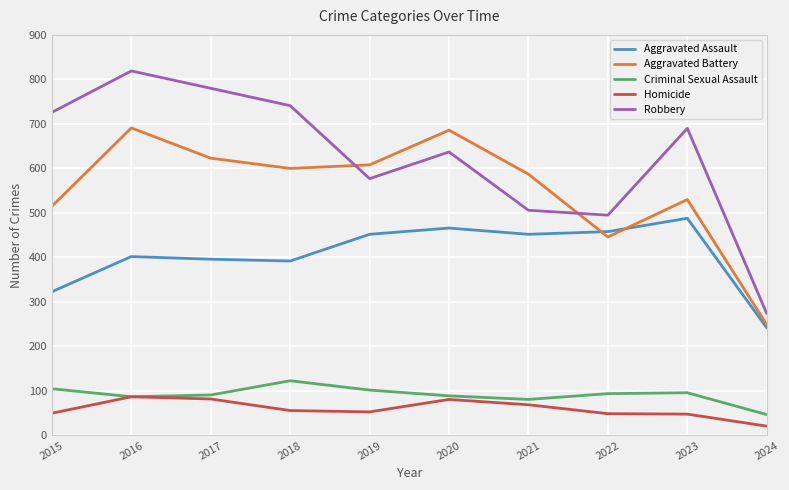

What is the approximate value of Homicide at 2021?

69